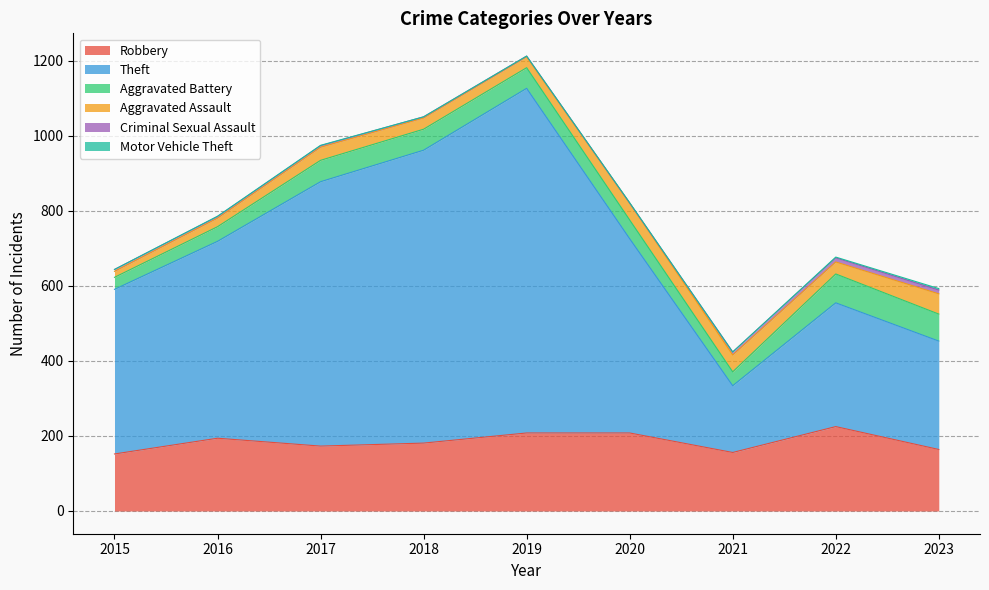

At which category does the chart reach its minimum across all series?

2020